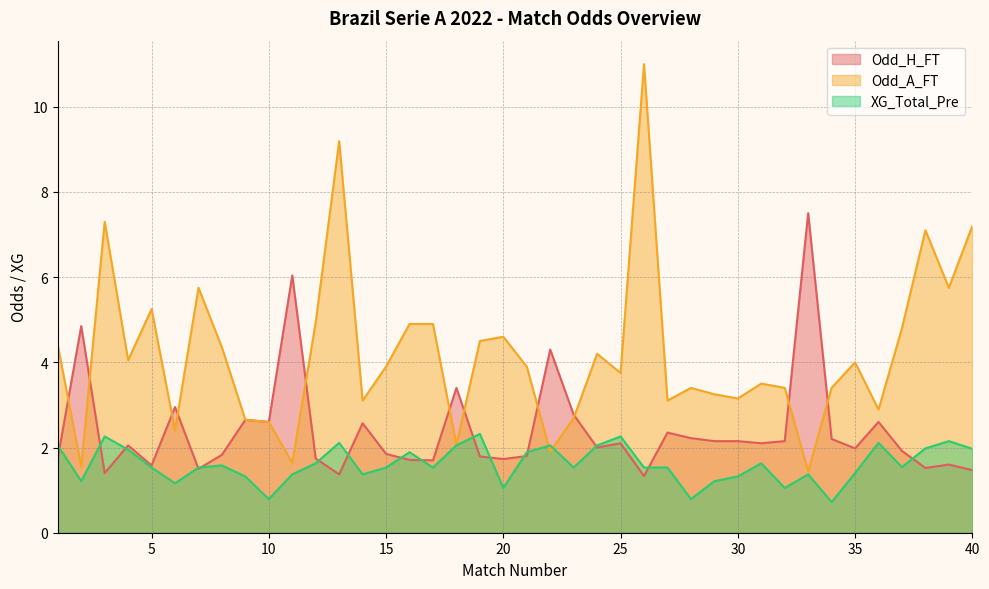

Which series changed the most between 2 and 38?

Odd_A_FT